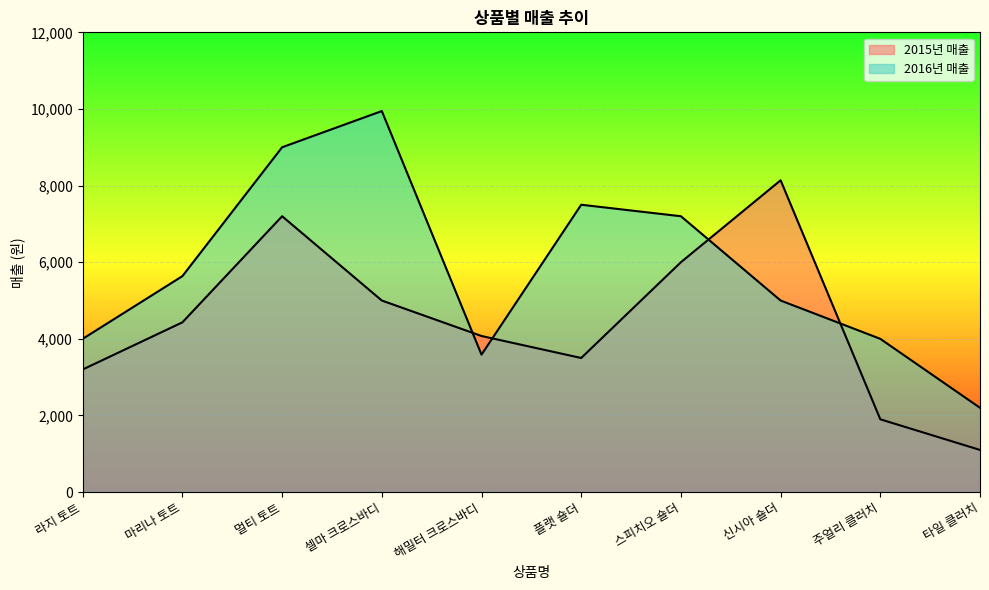

At 주얼리 클러치, list the series in order from largest to smallest.

2016년 매출, 2015년 매출